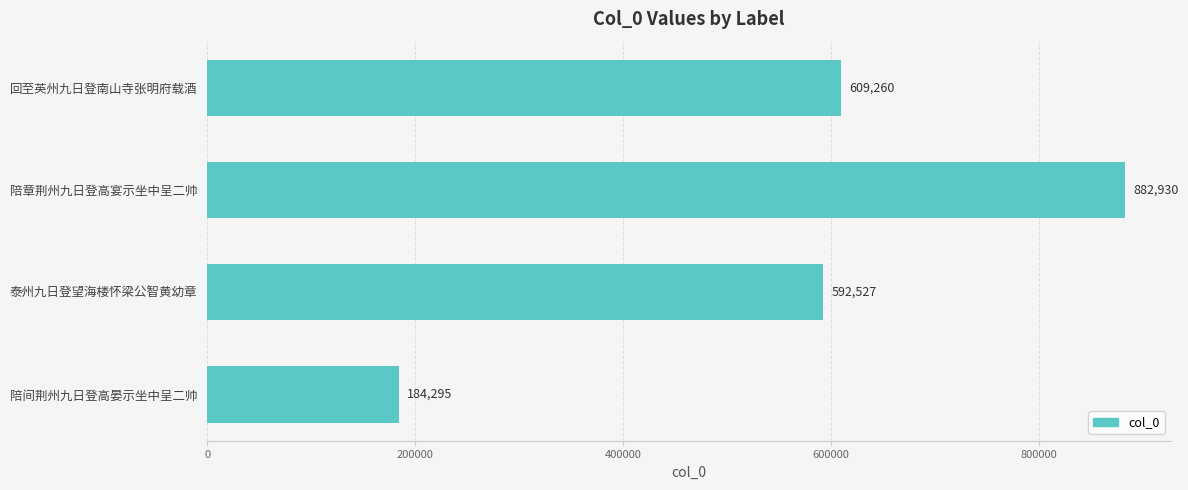

Reading bottom to top, what are all the values shown in this chart?

陪间荆州九日登高晏示坐中呈二帅=184295	泰州九日登望海楼怀梁公智黄幼章=592527	陪章荆州九日登高宴示坐中呈二帅=882930	回至英州九日登南山寺张明府载酒=609260